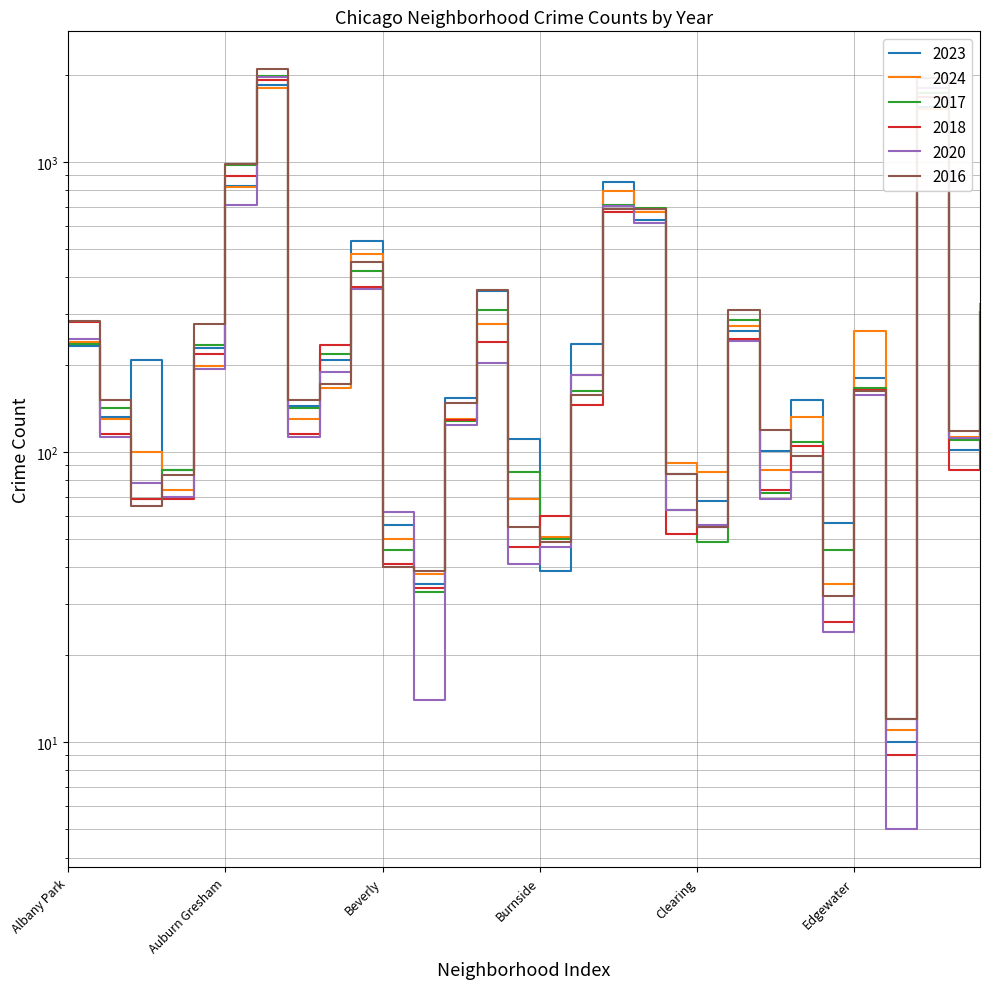

What is the smallest value displayed?

5